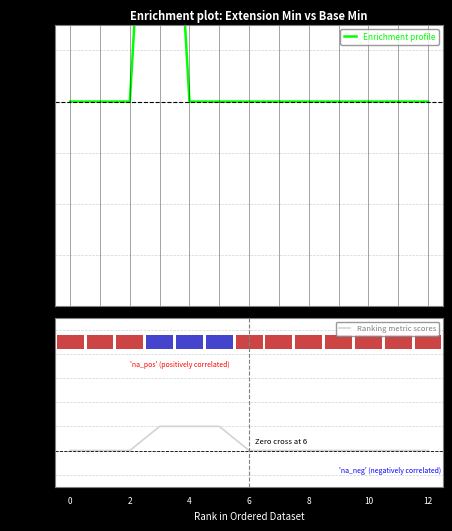

Rank the series by their maximum value, from lowest to highest.

Enrichment profile, Ranking metric scores